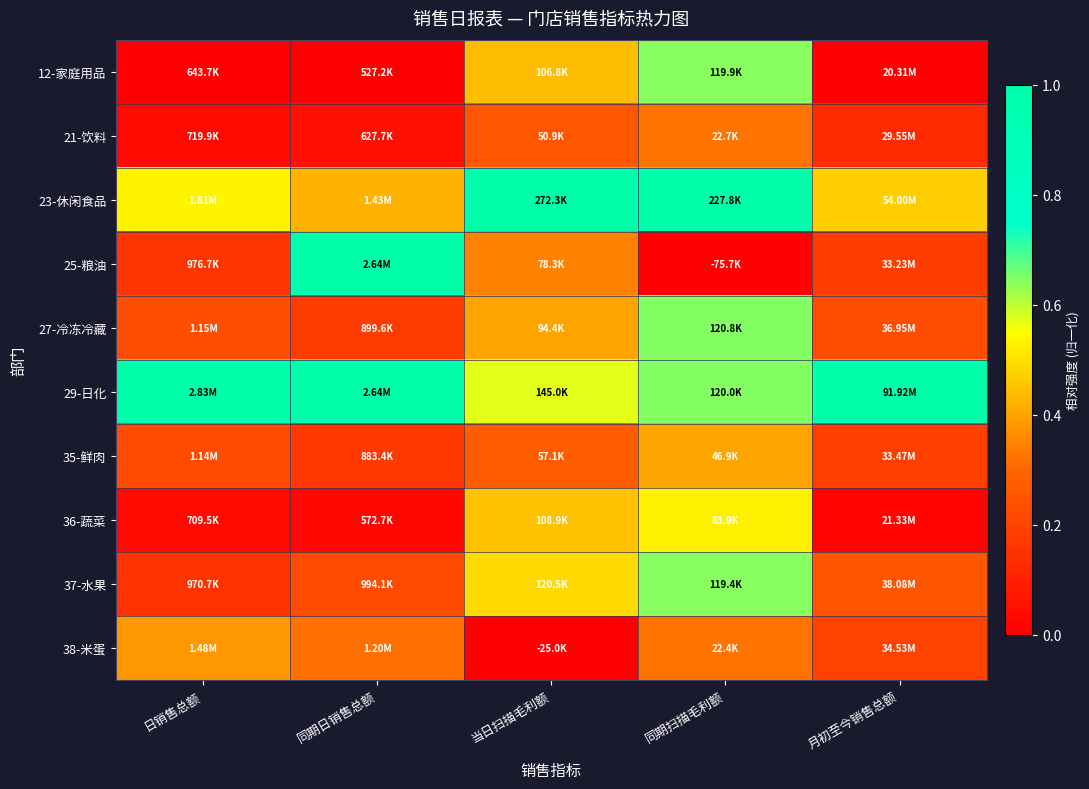

At which category is the sum across all series the highest?

同期扫描毛利额